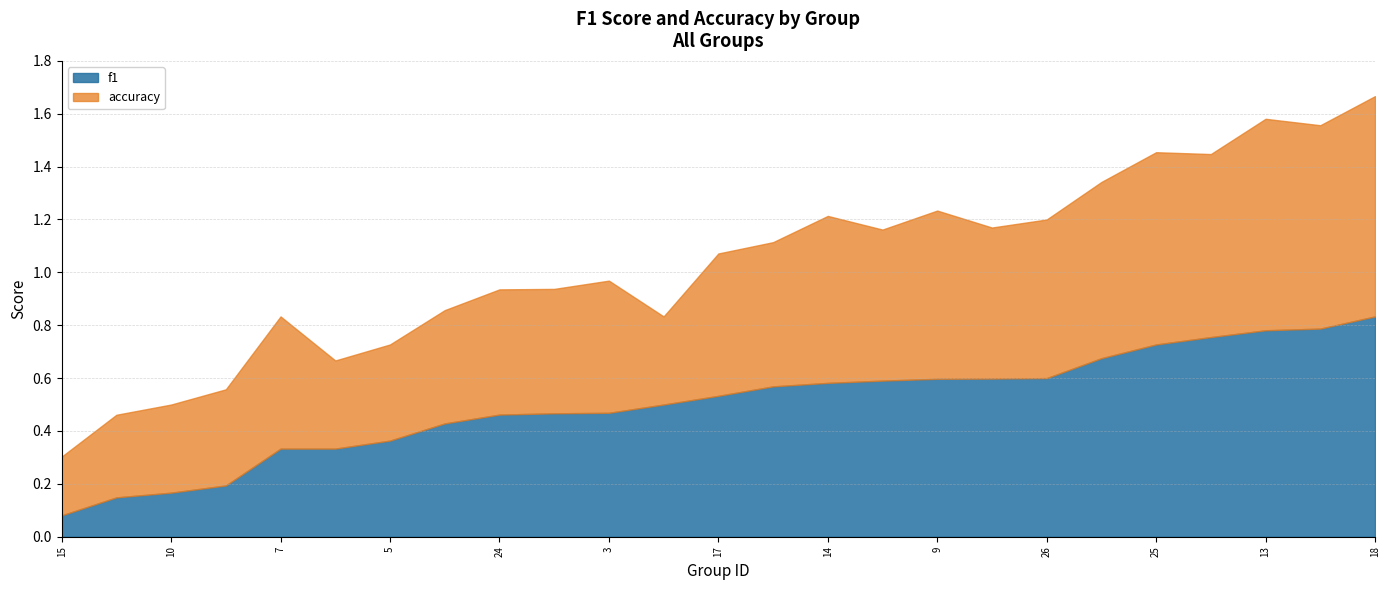

Which has a higher value, 12 or 13?

13